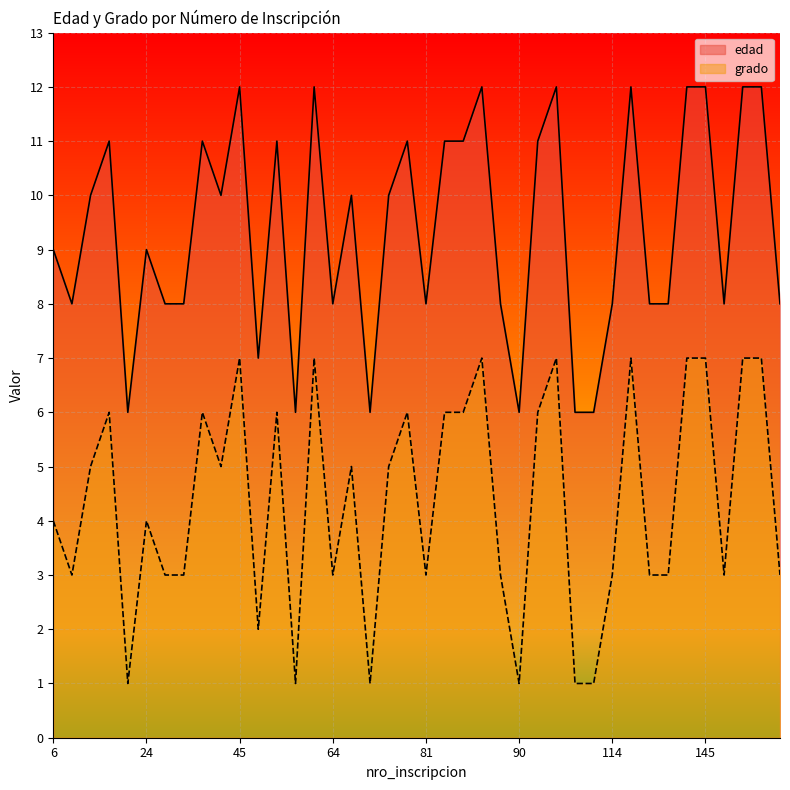

The edad series shows 5 at 64. True or false?

False